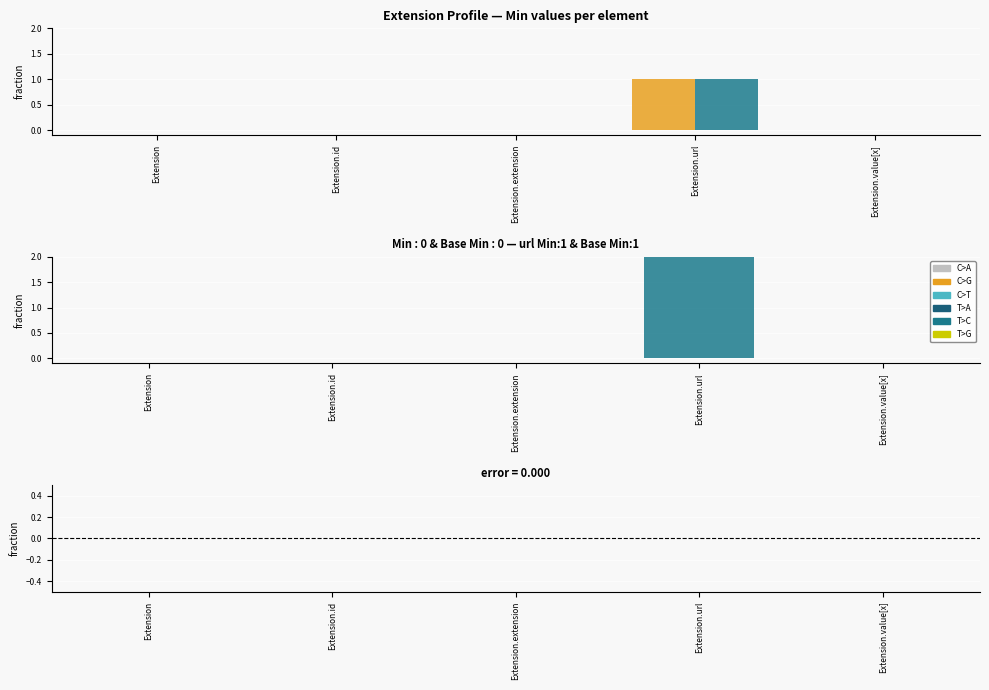

At how many categories does at least one series exceed 0?

1